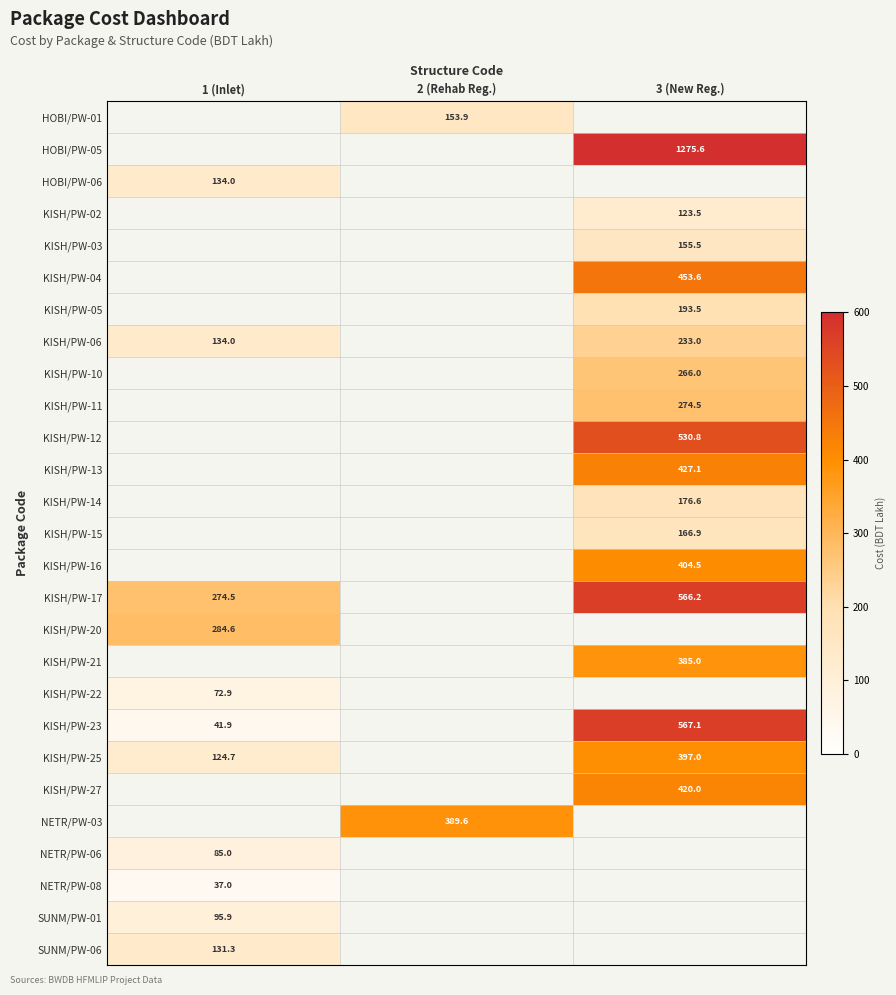

Is the value of KISH/PW-14 at 3 (New Reg.) greater than the value of NETR/PW-03 at 2 (Rehab Reg.)?

No